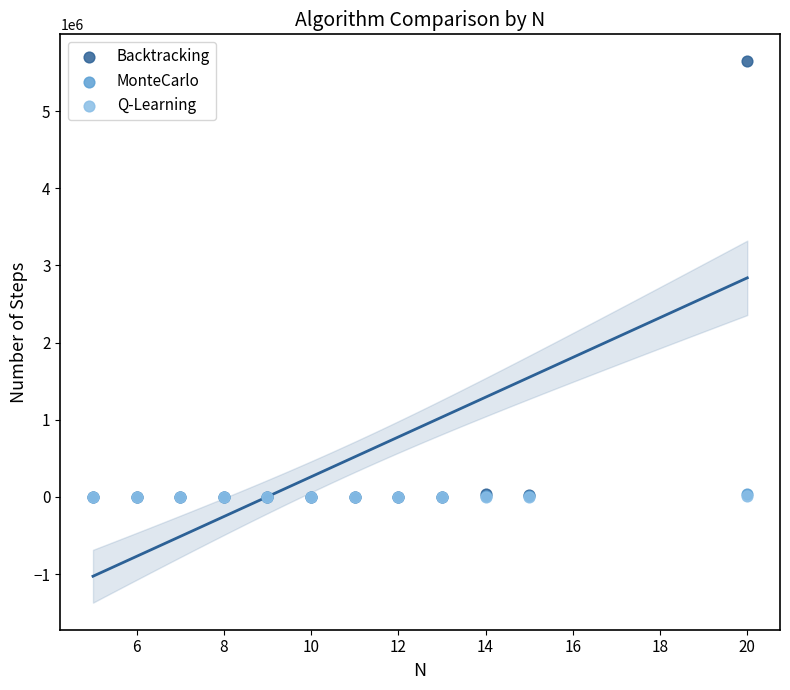

Which series has the widest spread of Y values?

Backtracking